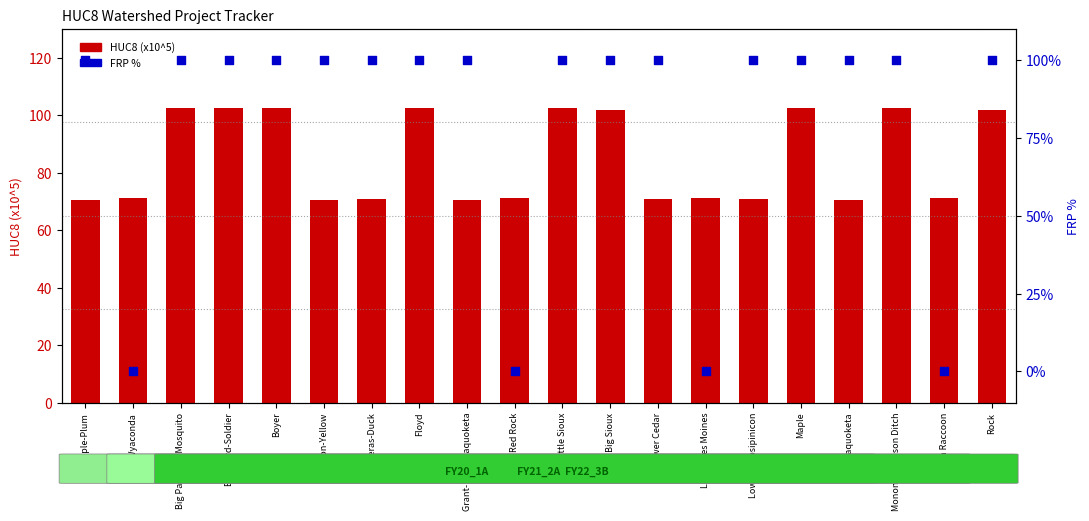

What are all the series names shown in the legend?

HUC8 (x10^5), FRP %